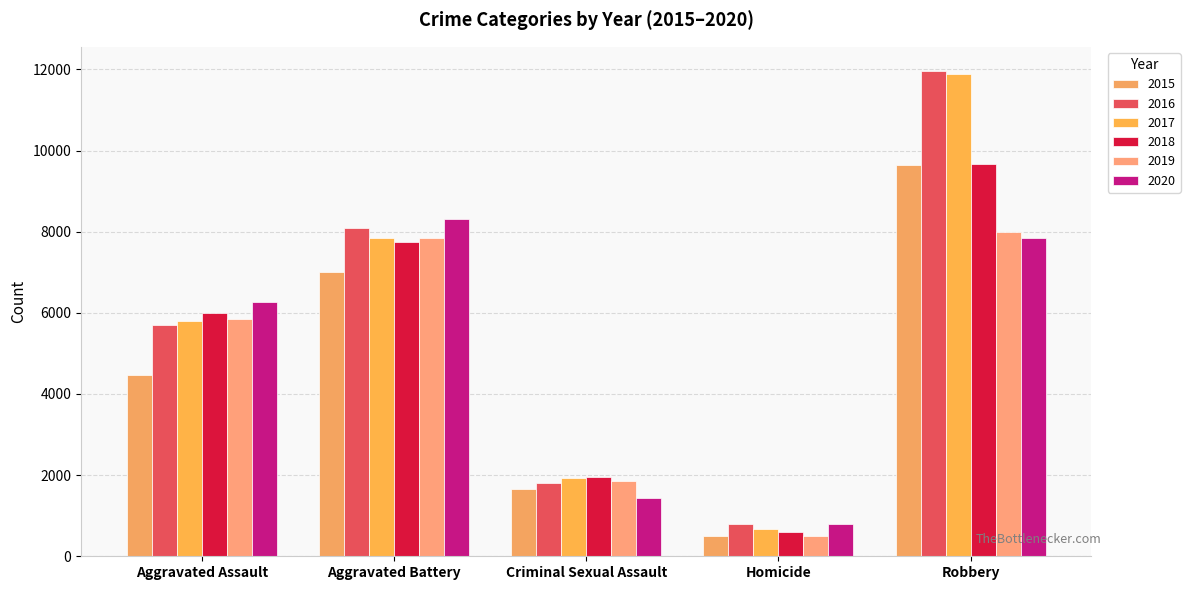

Which has a higher value, Aggravated Assault or Homicide?

Aggravated Assault